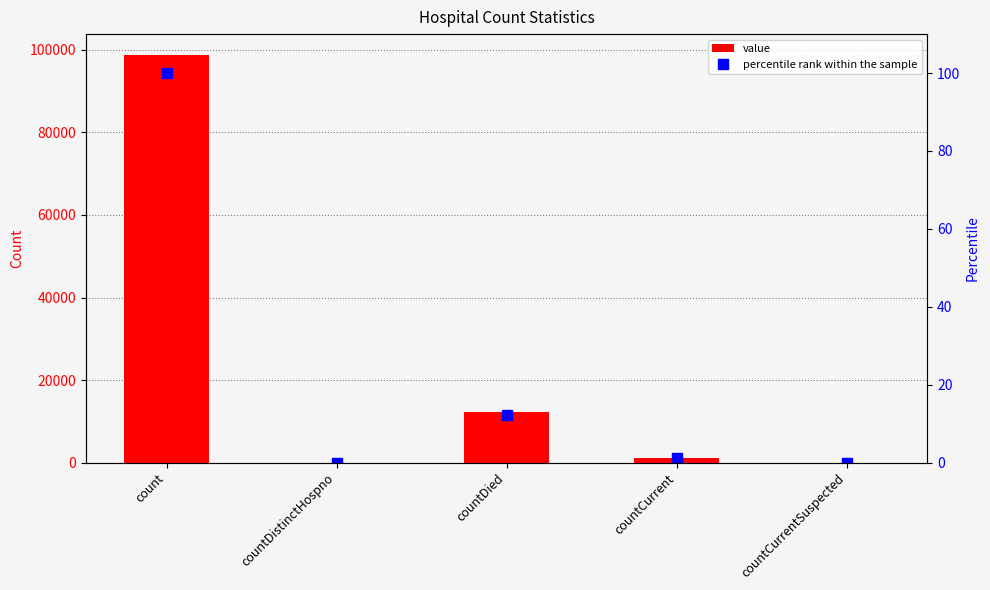

Count the number of categories in the chart.

5